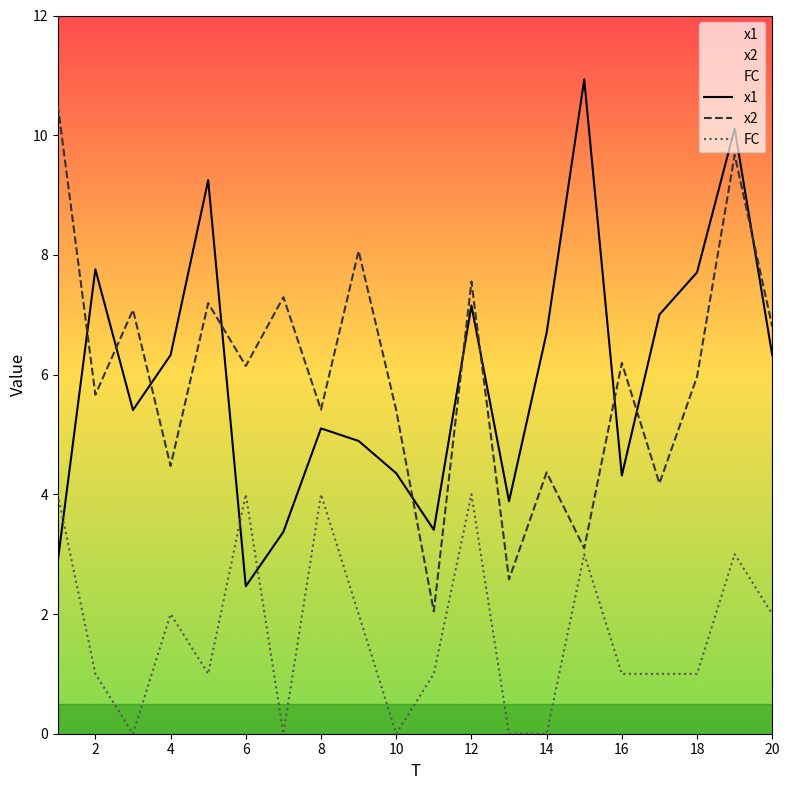

The value of FC at 12 is 4.0. True or false?

True